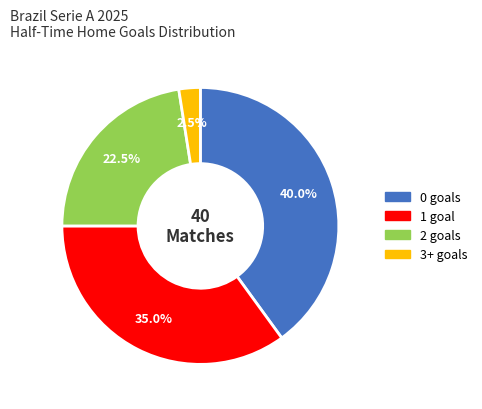

Is there any slice that represents more than half of the pie?

No